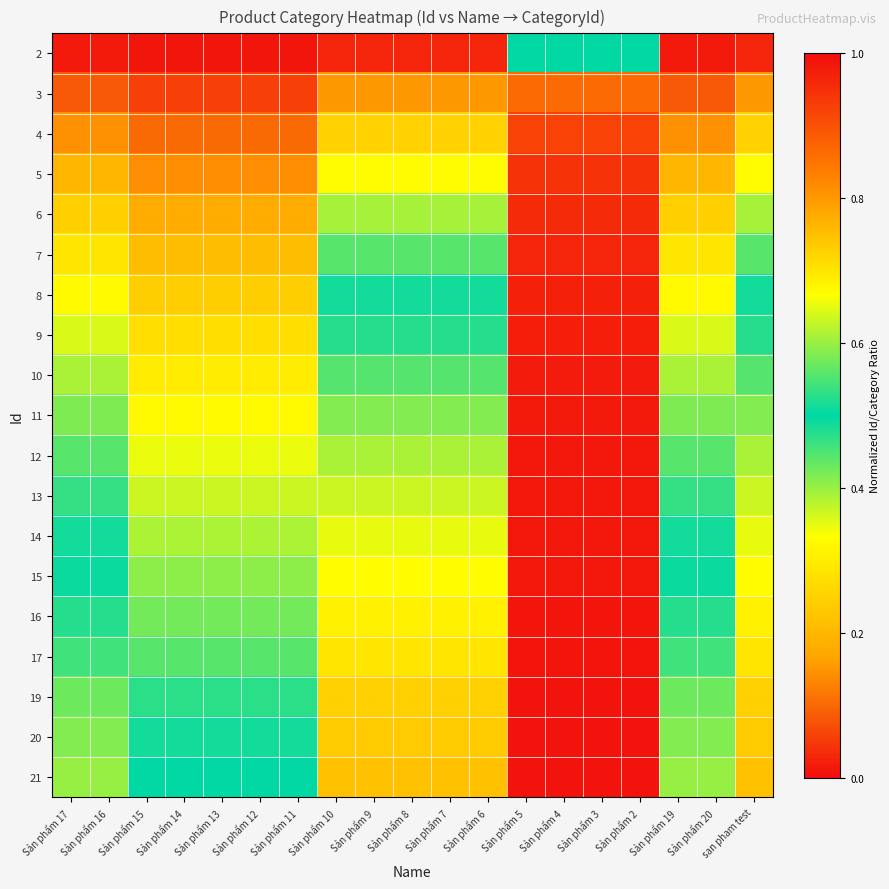

Between Sản phẩm 8 and Sản phẩm 16, which is larger?

Sản phẩm 8